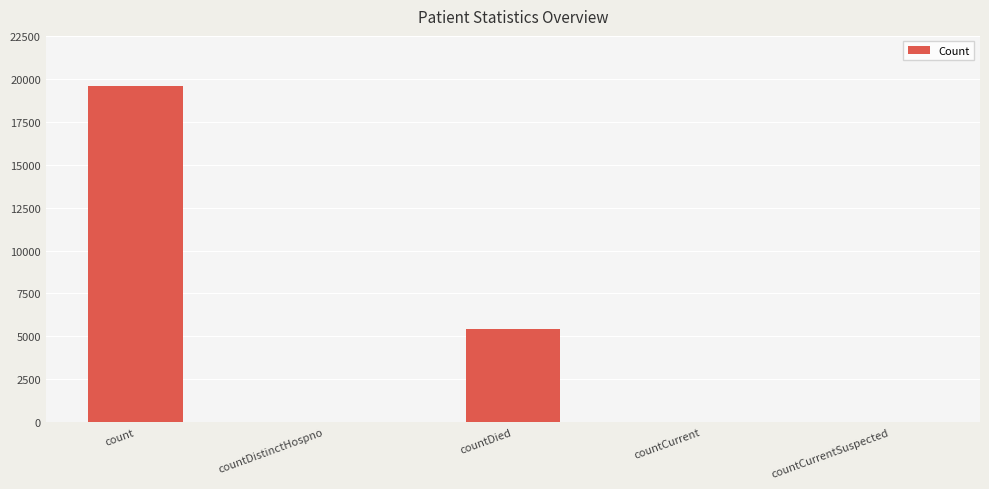

Which label corresponds to the largest value in the chart?

count